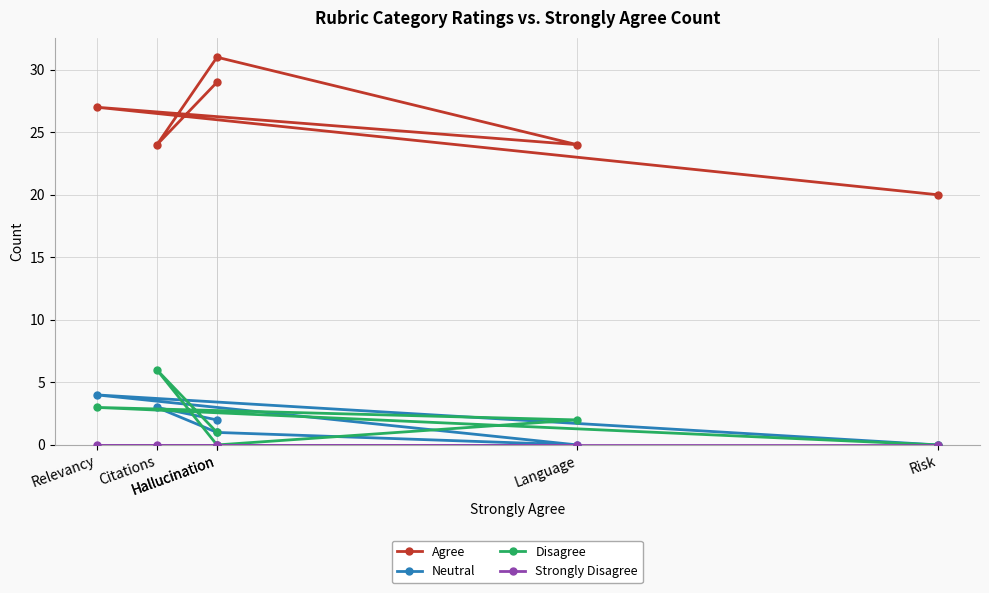

What is the difference between the Agree values at Hallucination and Citations?

7